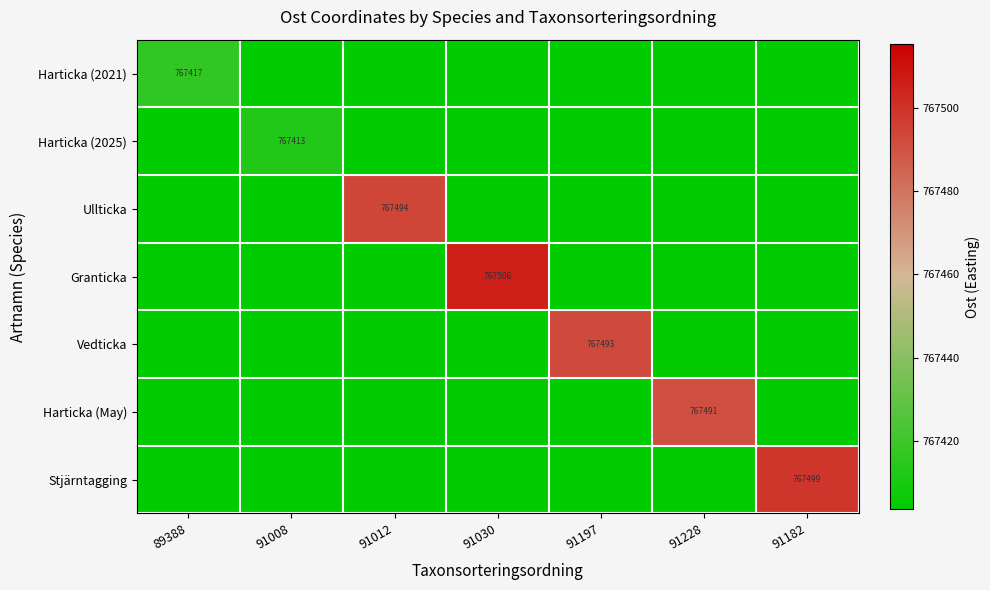

The value of Vedticka at 91197 is 1202141. True or false?

False